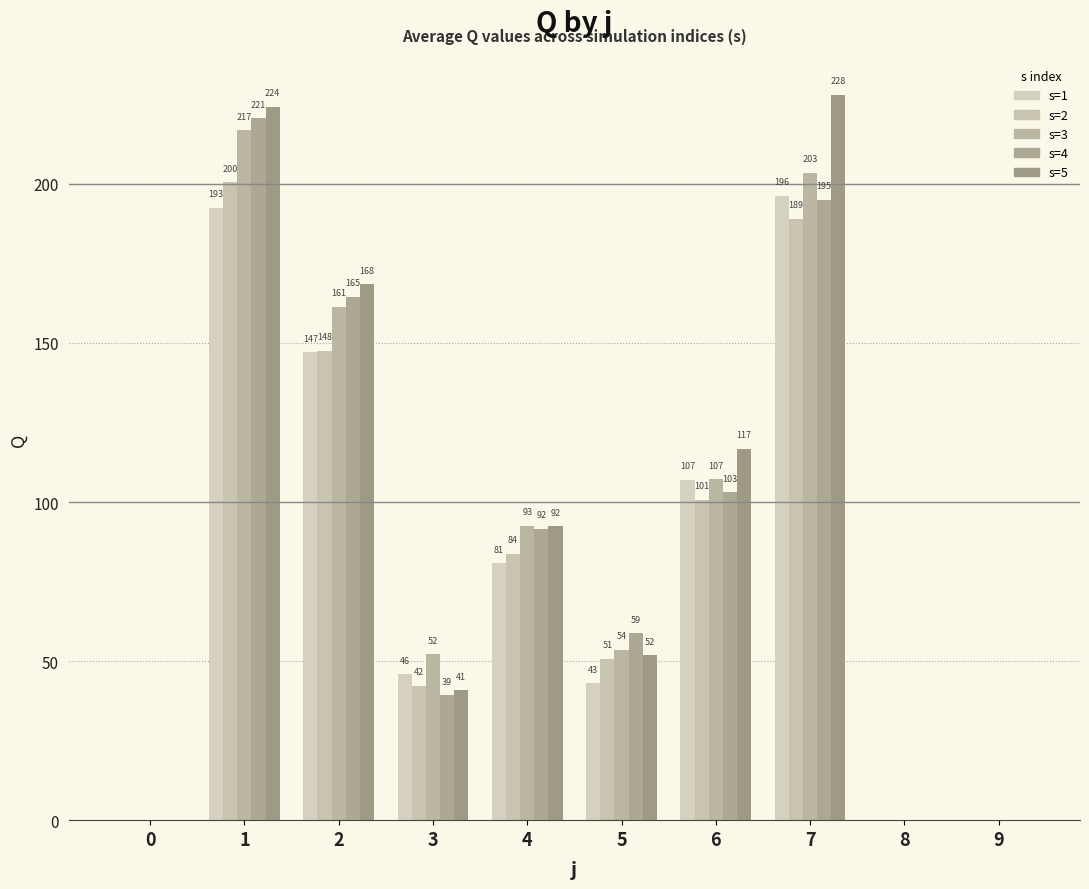

What is the approximate value of s=4 at 2?

164.6